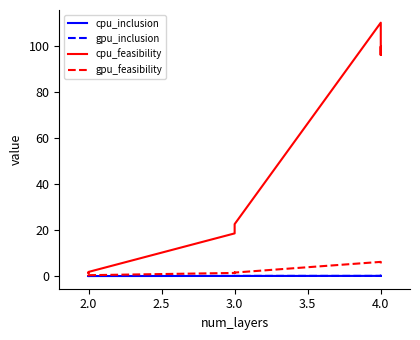

List the series in order of their peak value, highest first.

cpu_feasibility, gpu_feasibility, cpu_inclusion, gpu_inclusion